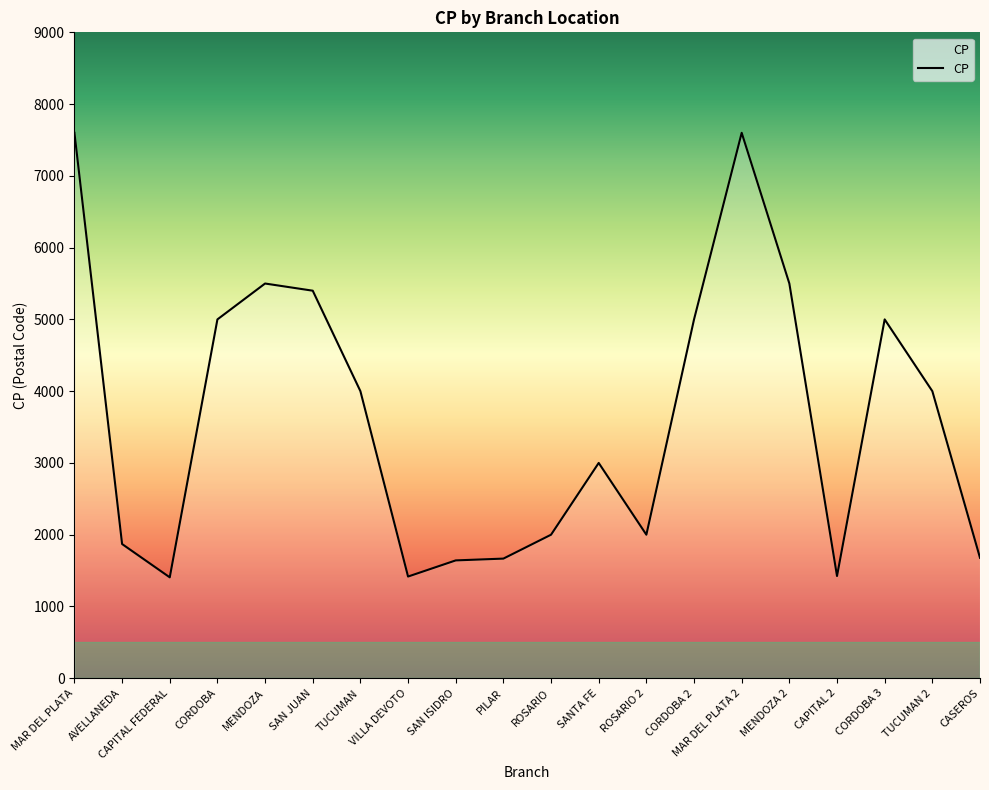

What is the greatest value displayed?

7600